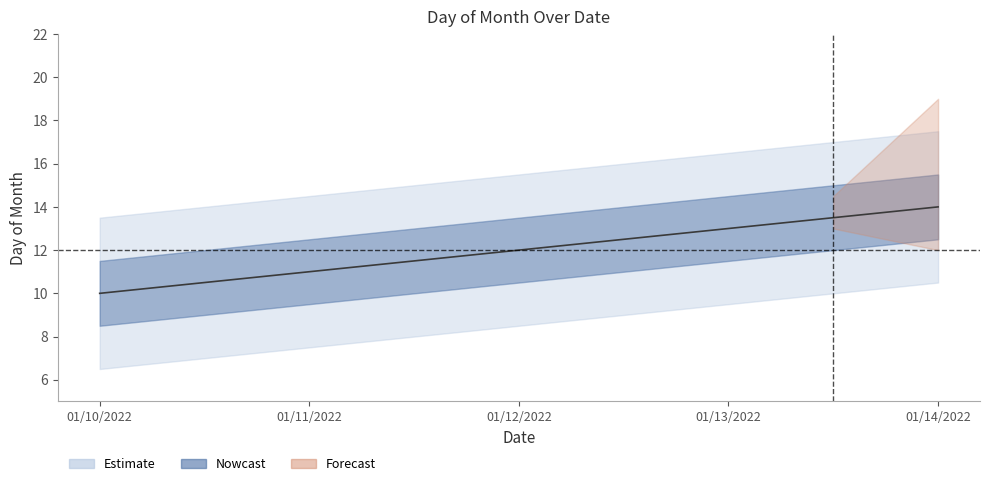

At which category does the chart reach its peak across all series?

01/14/2022